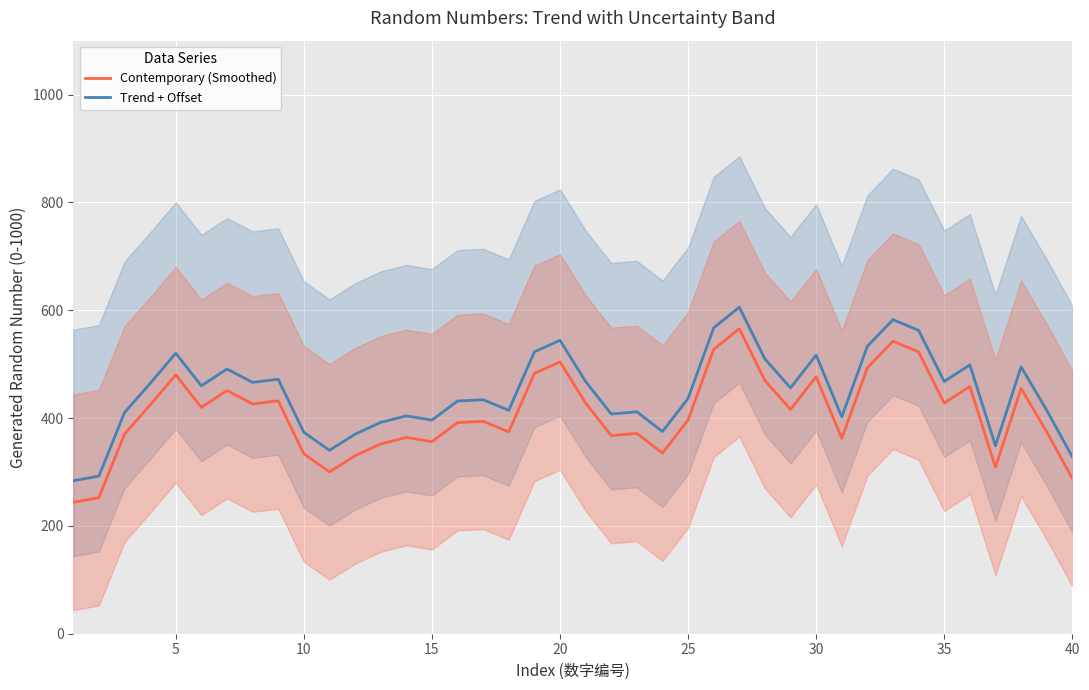

What is the lowest value of the Trend + Offset series?

283.8